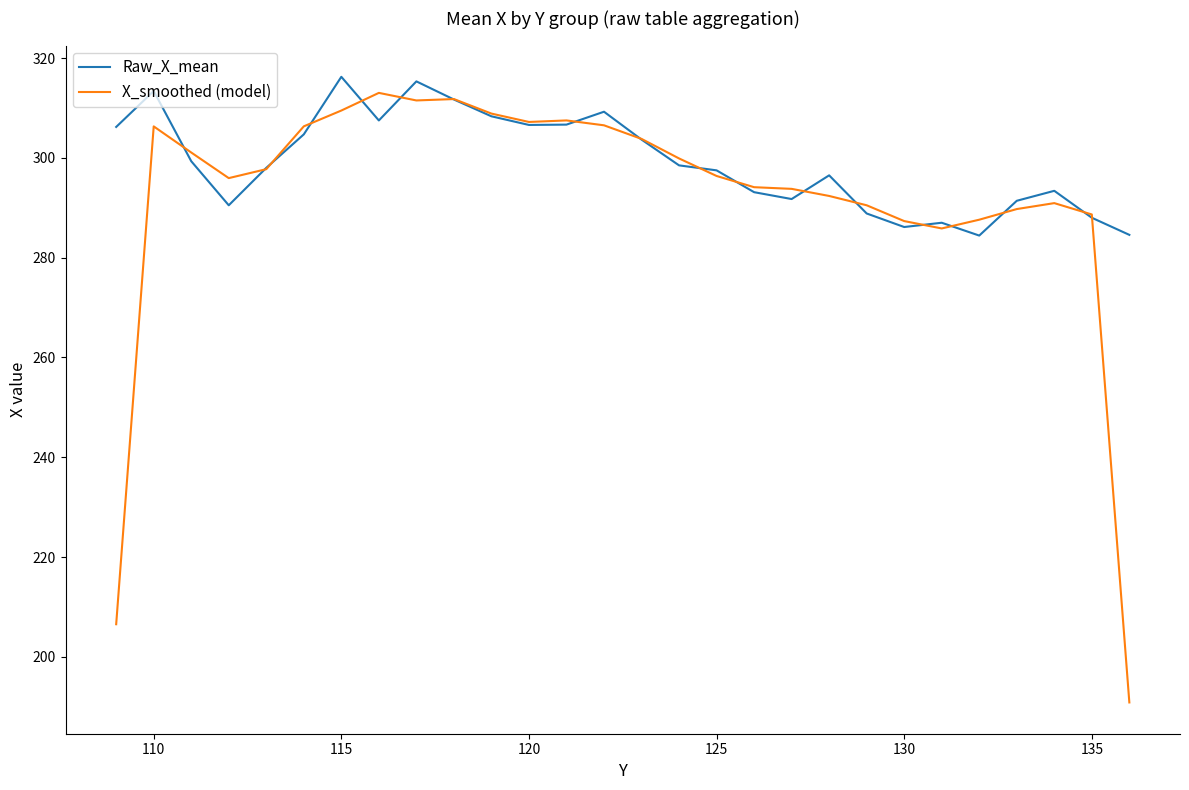

Rank the series by their average value, from lowest to highest.

X_smoothed (model), Raw_X_mean